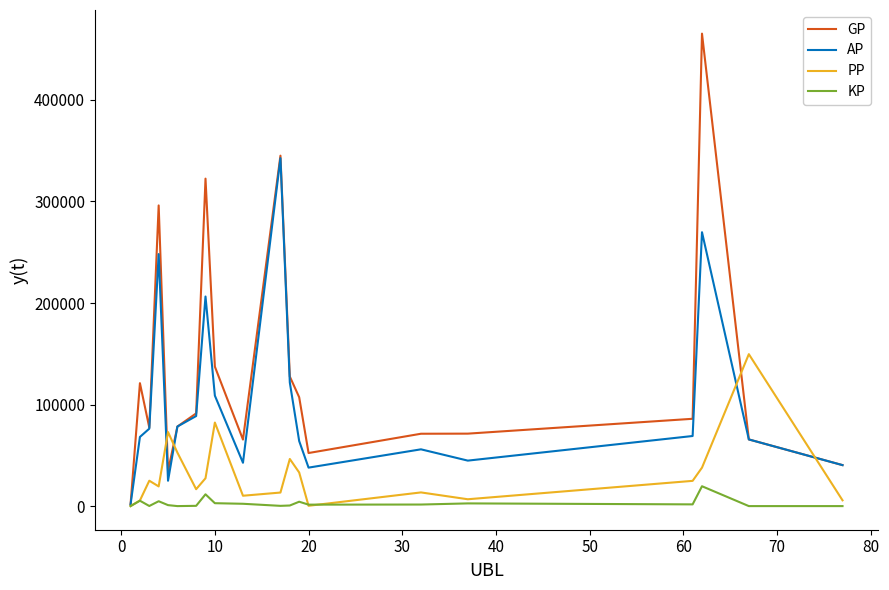

Which series has the widest spread of values?

GP